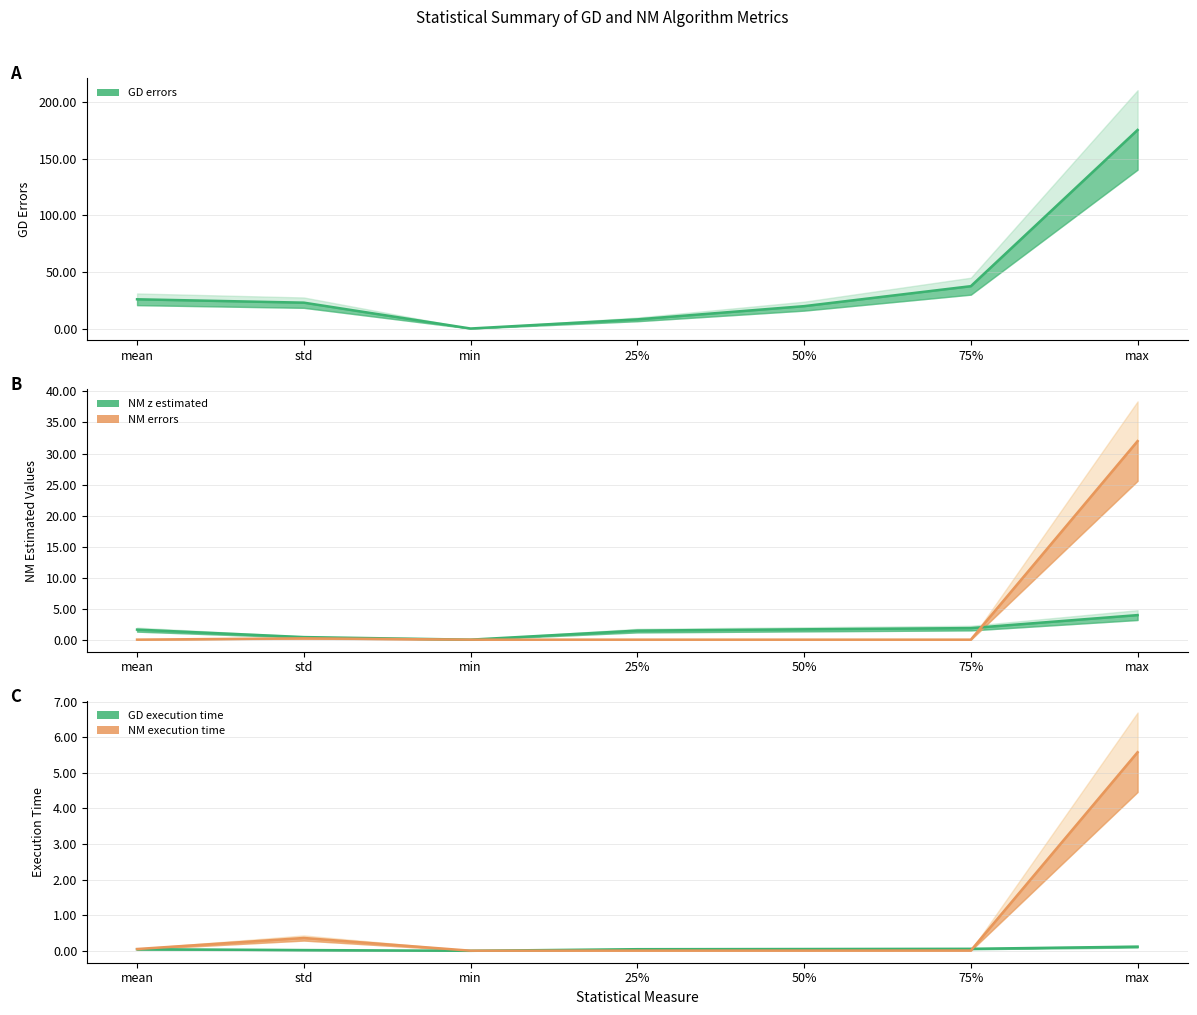

At mean, list the series in order from largest to smallest.

GD errors, NM z estimated, NM execution time, GD execution time, NM errors